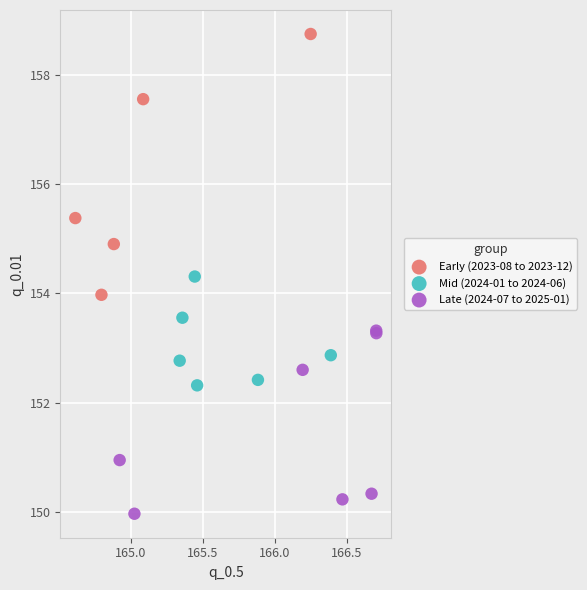

Which series reaches the minimum Y coordinate?

Late (2024-07 to 2025-01)